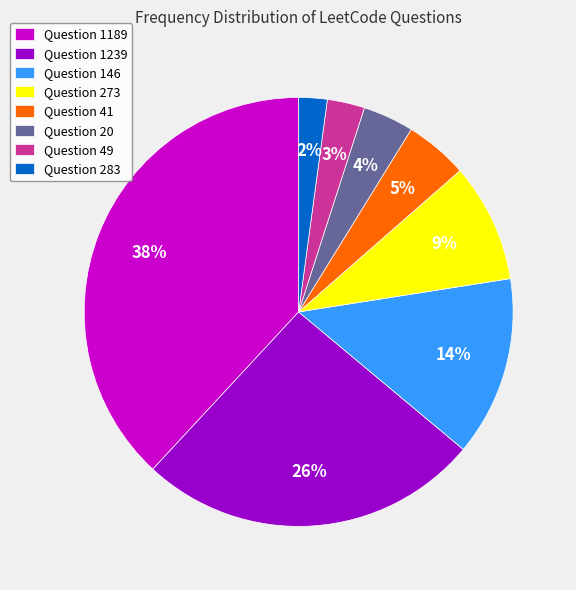

Combined, do Question 1189 and Question 41 account for over 50%?

No